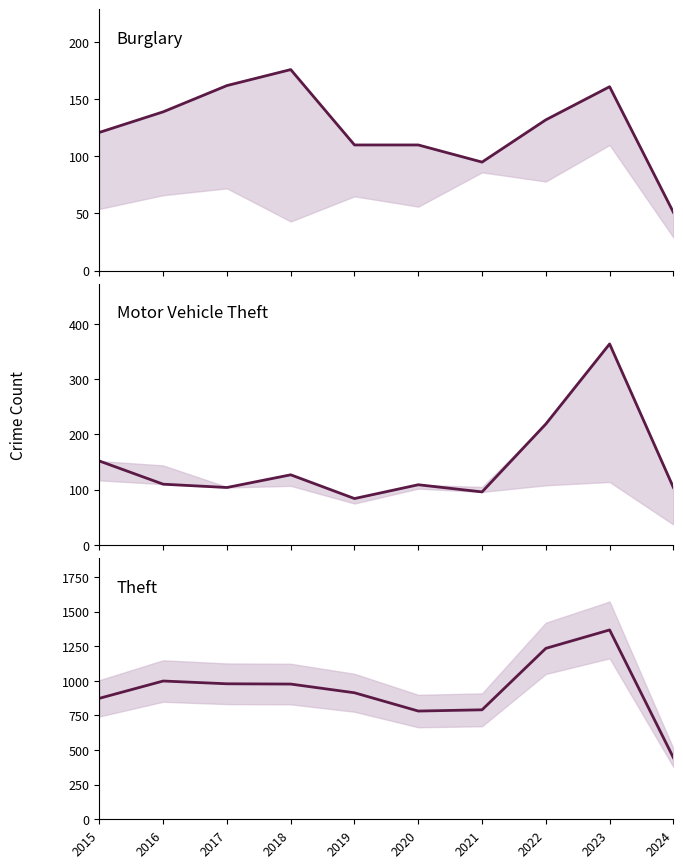

Reading left to right, what are all the values shown in this chart?

Burglary: 2015=121	2016=139	2017=162	2018=176	2019=110	2020=110	2021=95	2022=132	2023=161	2024=51
Motor Vehicle Theft: 2015=152	2016=110	2017=104	2018=127	2019=84	2020=109	2021=96	2022=219	2023=364	2024=104
Theft: 2015=874	2016=999	2017=979	2018=977	2019=914	2020=782	2021=791	2022=1235	2023=1368	2024=445